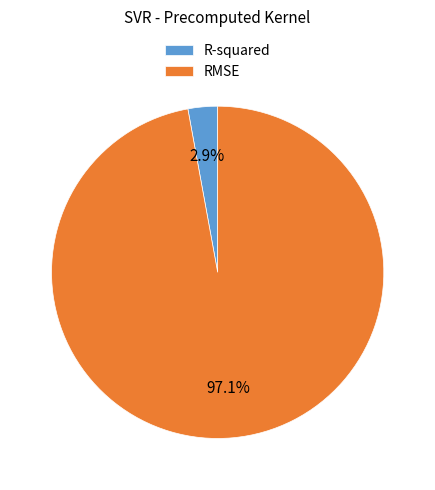

Does any single category account for the majority?

Yes